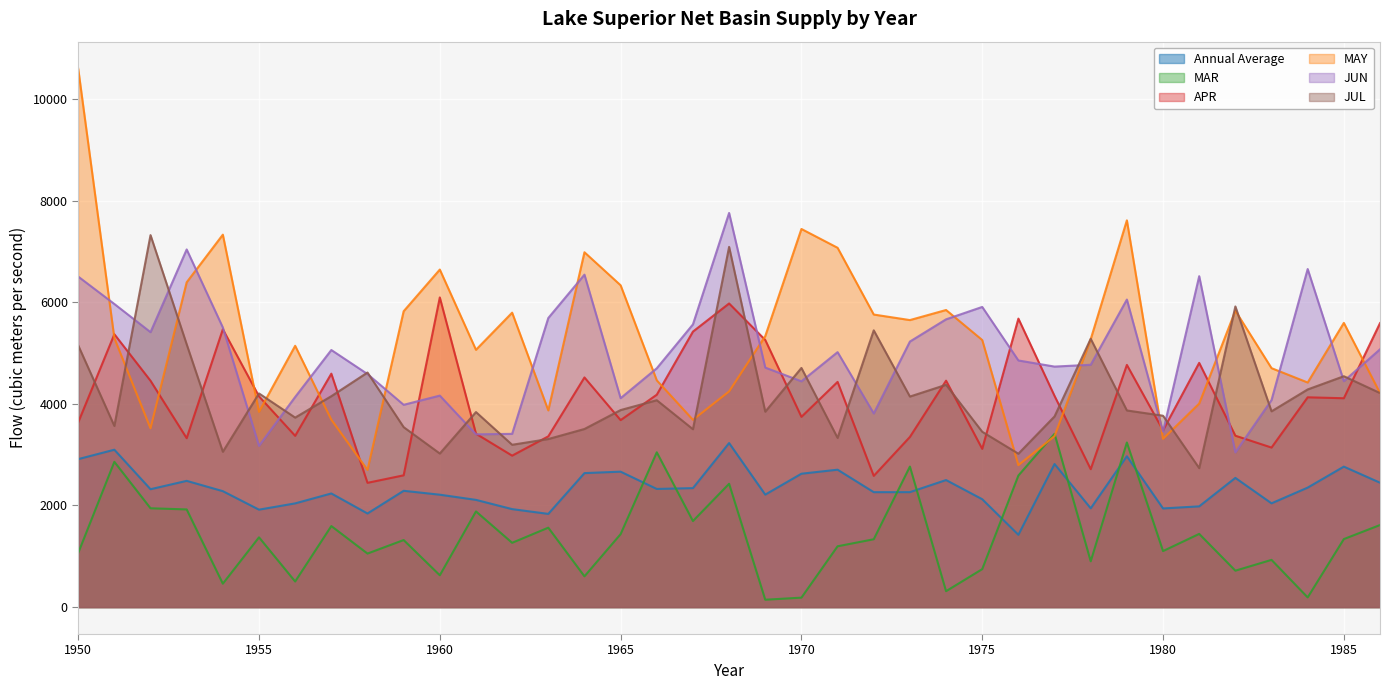

What is the sum of the JUN values at 1963 and 1977?

10424.0